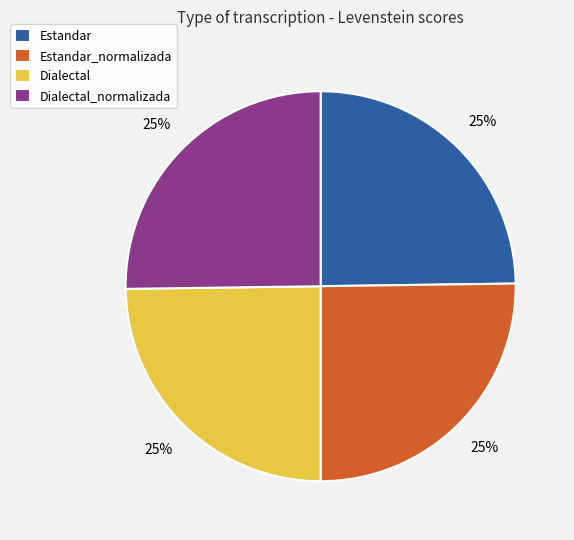

To the nearest percent, what is the combined percentage of Estandar and Dialectal_normalizada?

50%